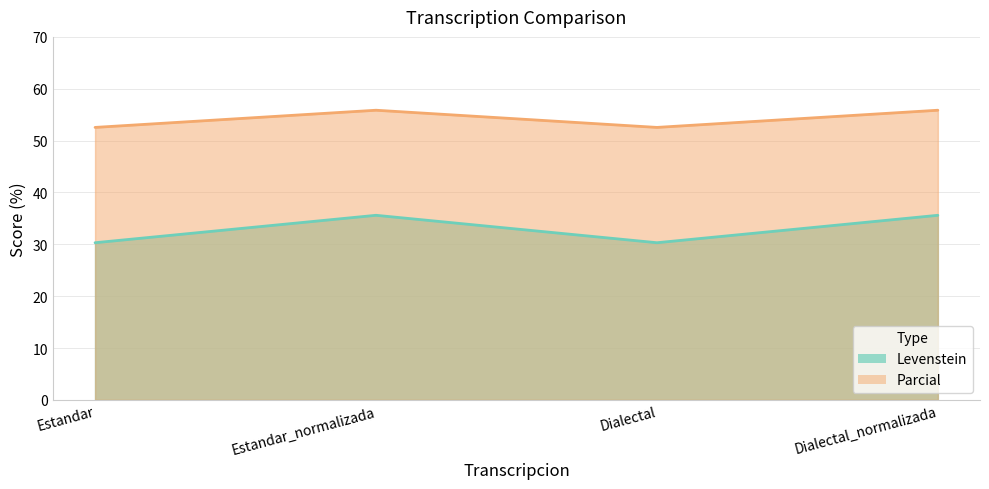

Which series has the widest spread of values?

Parcial